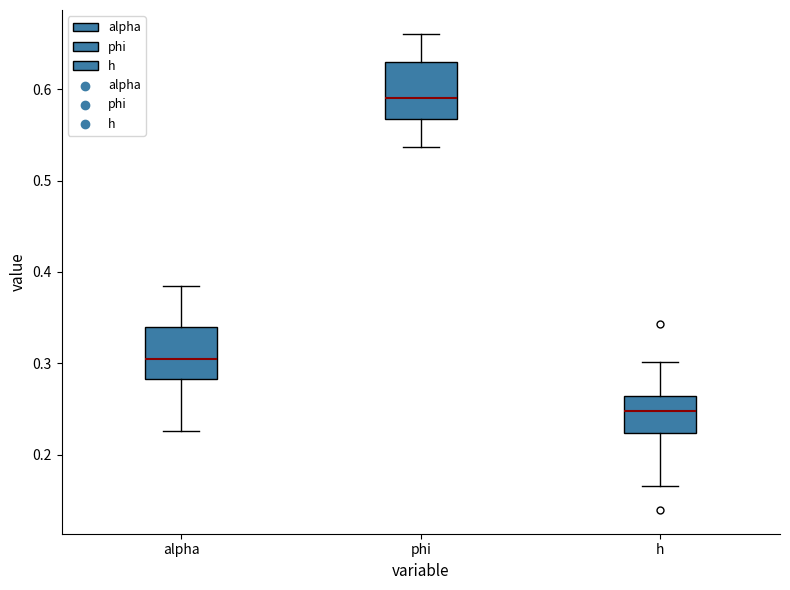

Reading left to right, read every box against the y-axis: the position of its median line, the range the box covers, and the ends of its whiskers. The values are not printed on the chart, so give them approximately, as read against the axis.

alpha: median 0.31, box 0.28 to 0.34, whiskers 0.23 to 0.38
phi: median 0.59, box 0.57 to 0.63, whiskers 0.54 to 0.66
h: median 0.25, box 0.22 to 0.26, whiskers 0.17 to 0.30